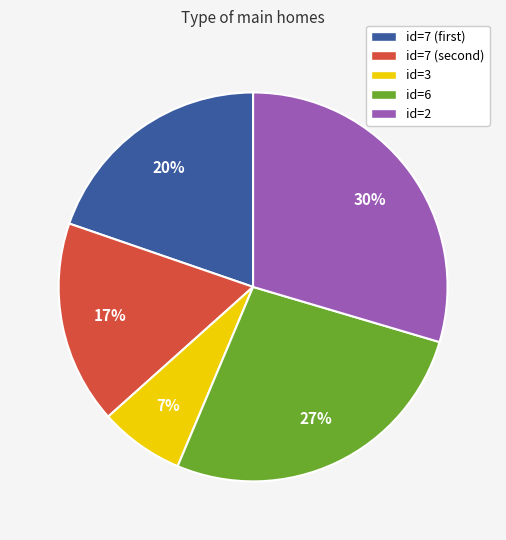

Is it true that id=6 is 36% of the pie?

False